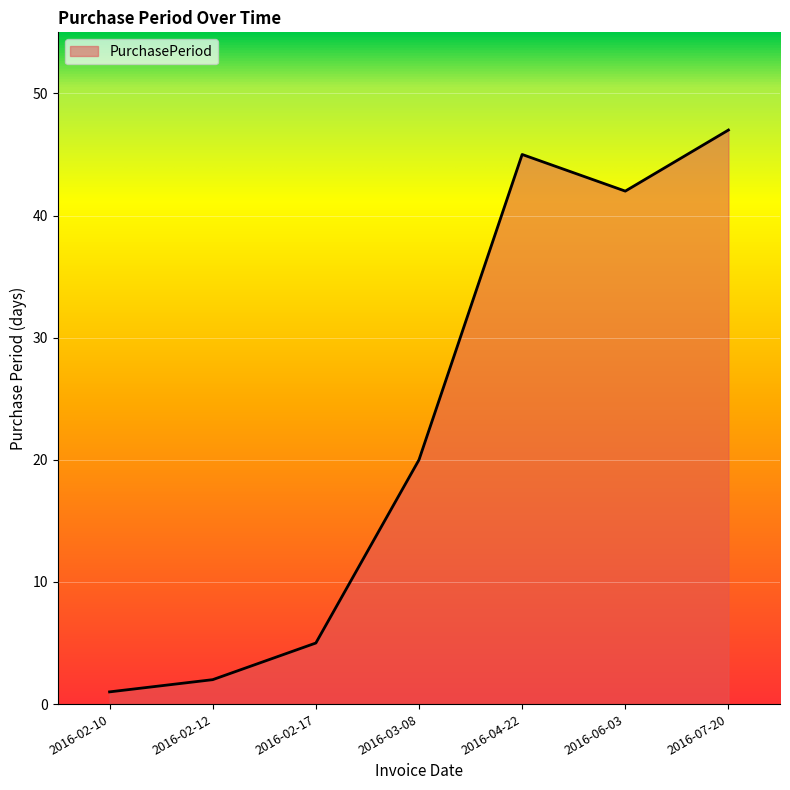

How many lines are shown in the chart?

1